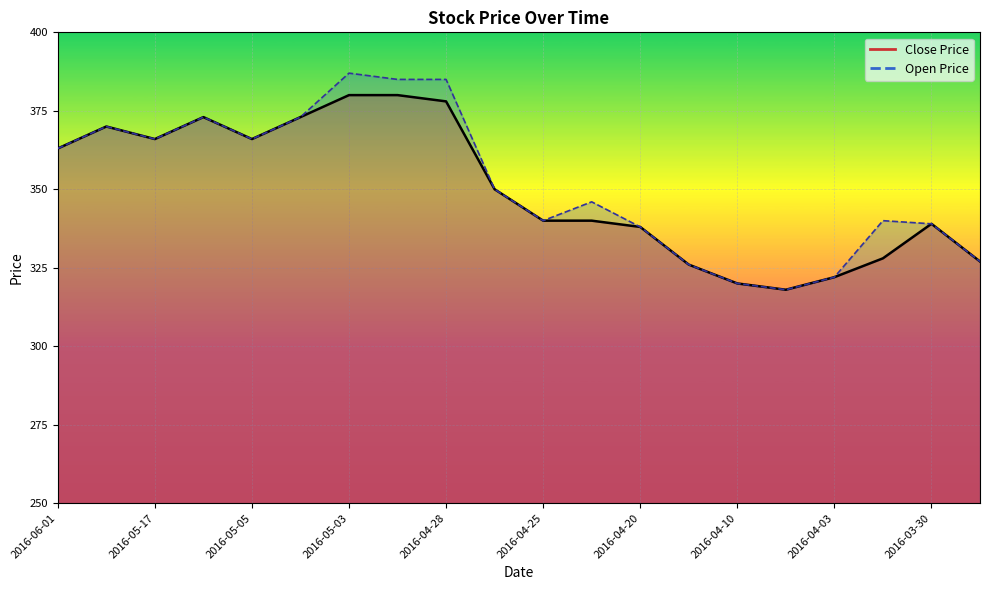

Reading right to left, extract all data points from this chart.

Close Price: 327	339	328	322	318	320	326	338	340	340	350	378	380	380	373	366	373	366	370	363
Open Price: 327	339	340	322	318	320	326	338	346	340	350	385	385	387	373	366	373	366	370	363